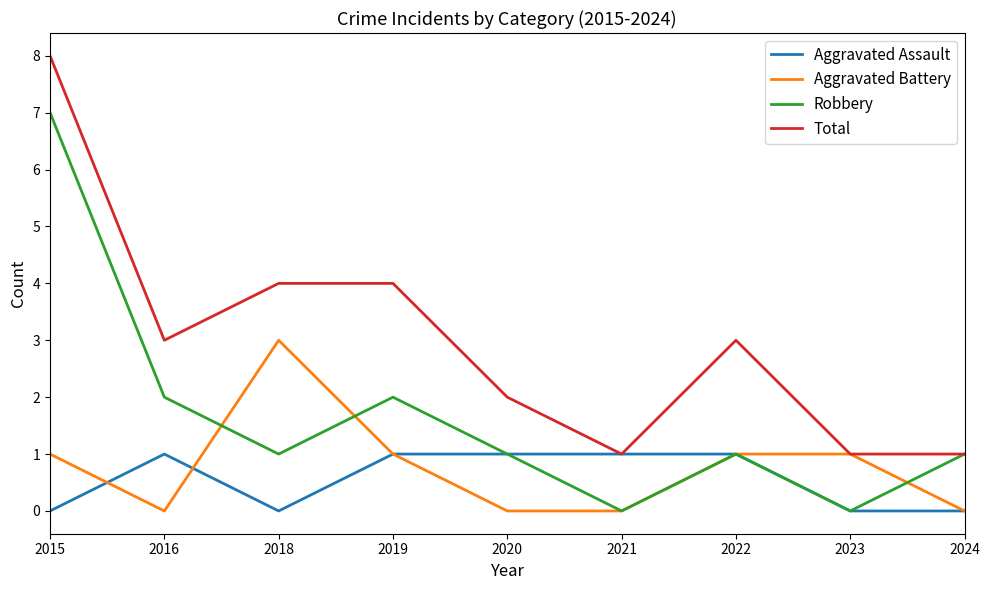

Reading left to right, what are all the values shown in this chart?

Aggravated Assault: 0	1	0	1	1	1	1	0	0
Aggravated Battery: 1	0	3	1	0	0	1	1	0
Robbery: 7	2	1	2	1	0	1	0	1
Total: 8	3	4	4	2	1	3	1	1